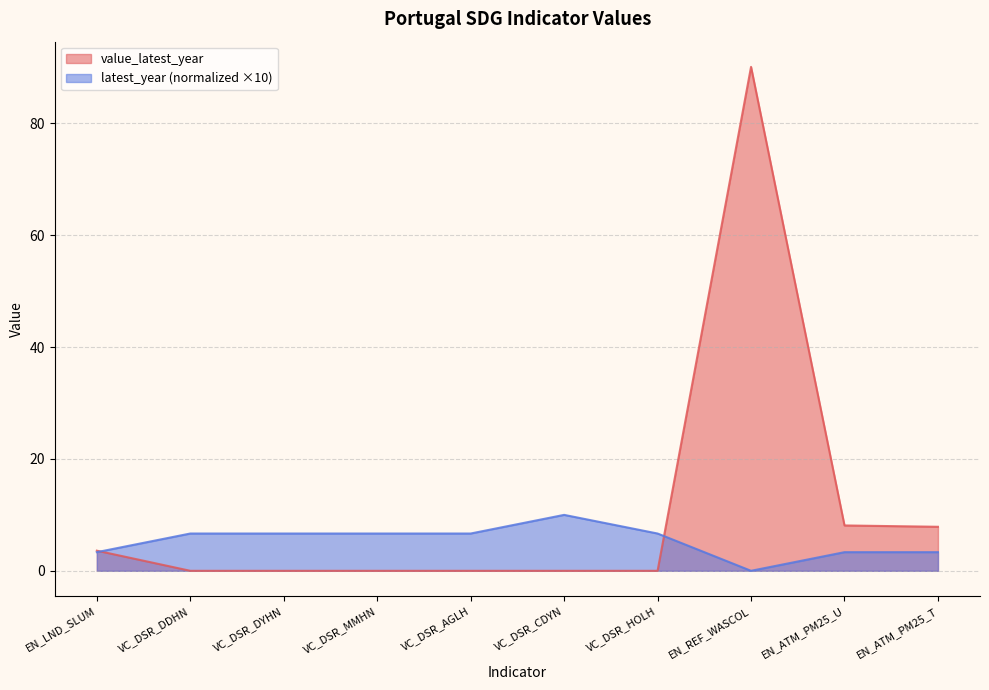

At how many categories does at least one series exceed 46?

1